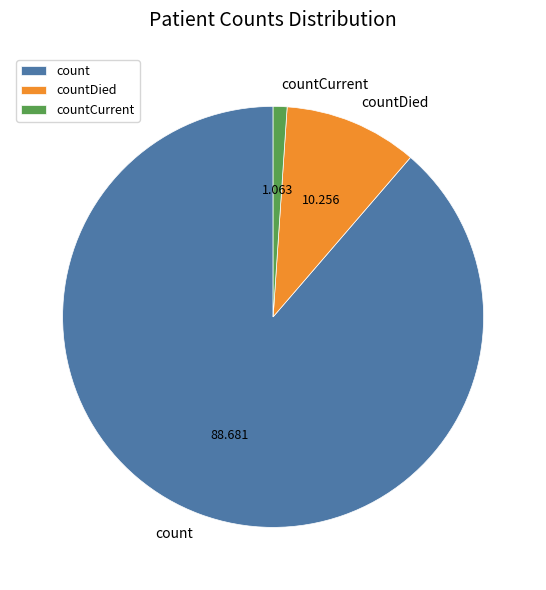

Is there a majority slice in this chart?

Yes